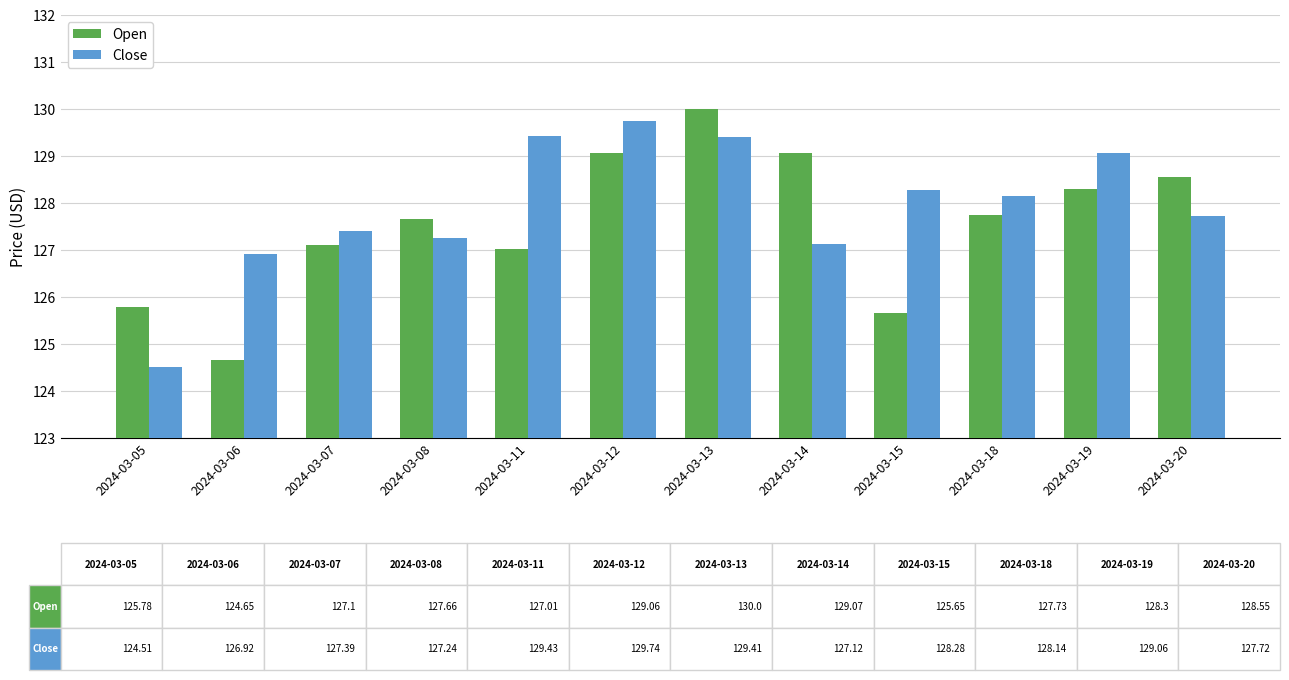

What is the sum of all Close values?

1535.0